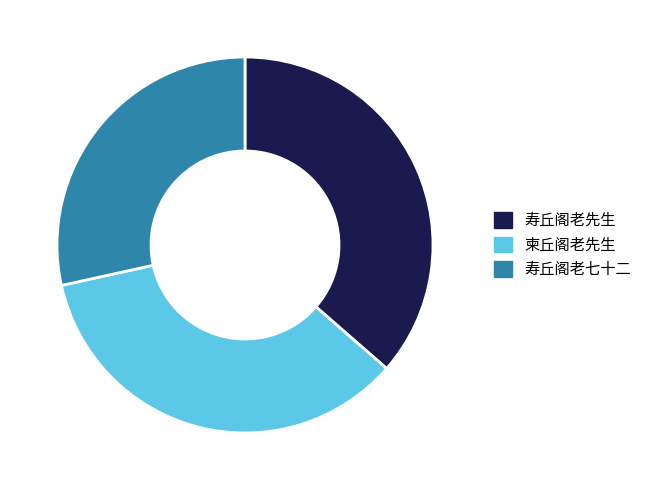

Does 柬丘阁老先生 account for over 50% of the chart?

No